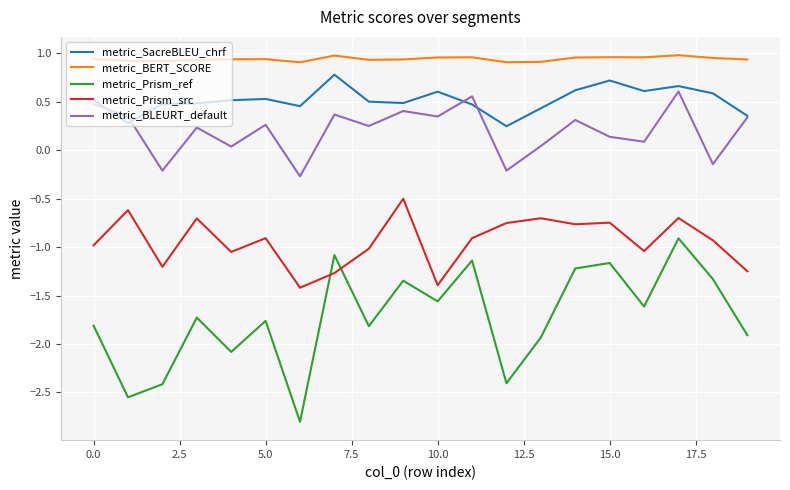

What is the highest value of the metric_Prism_src series?

-0.5